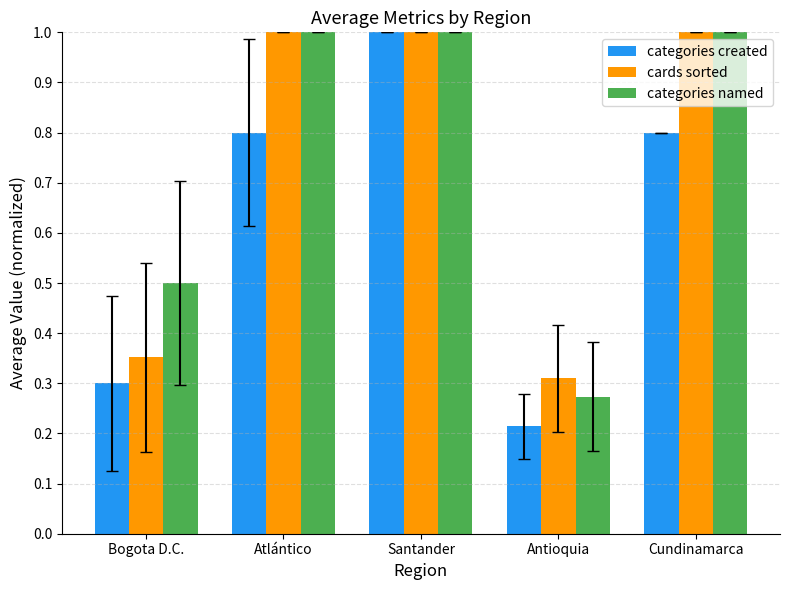

The value of categories named at Bogota D.C. is 0.3. True or false?

False